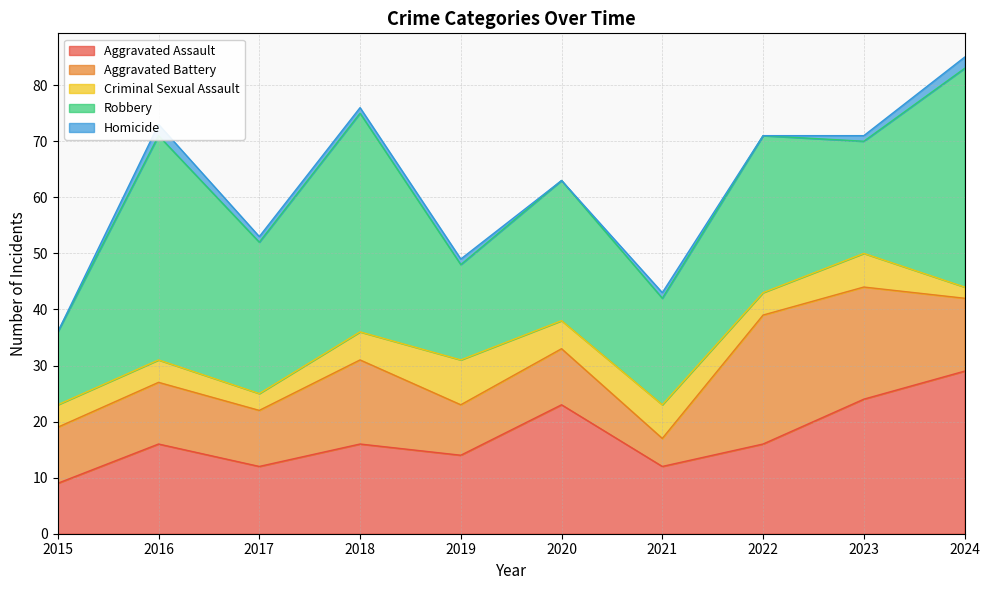

How many values in the Aggravated Battery series exceed 11?

4